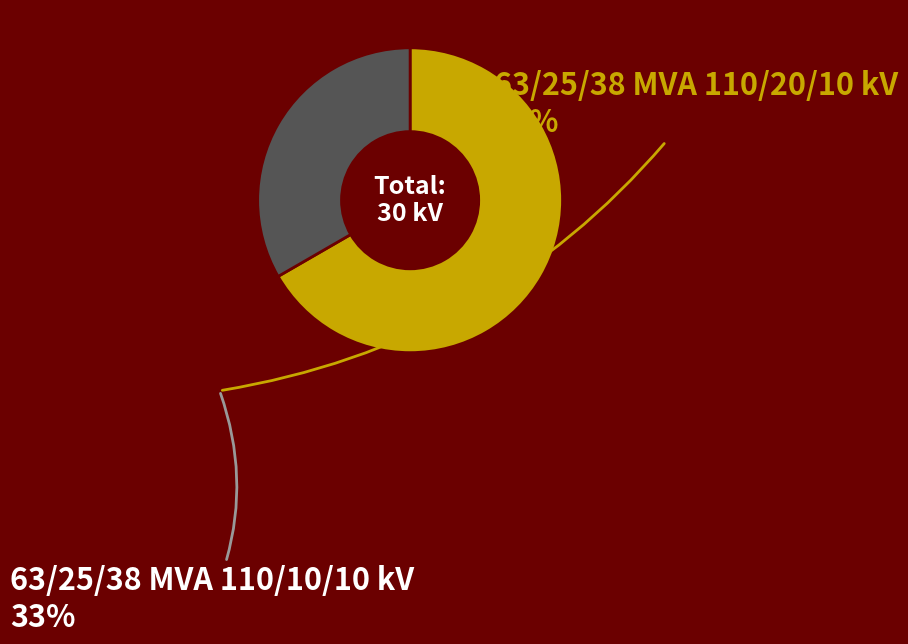

Is there a majority slice in this chart?

Yes